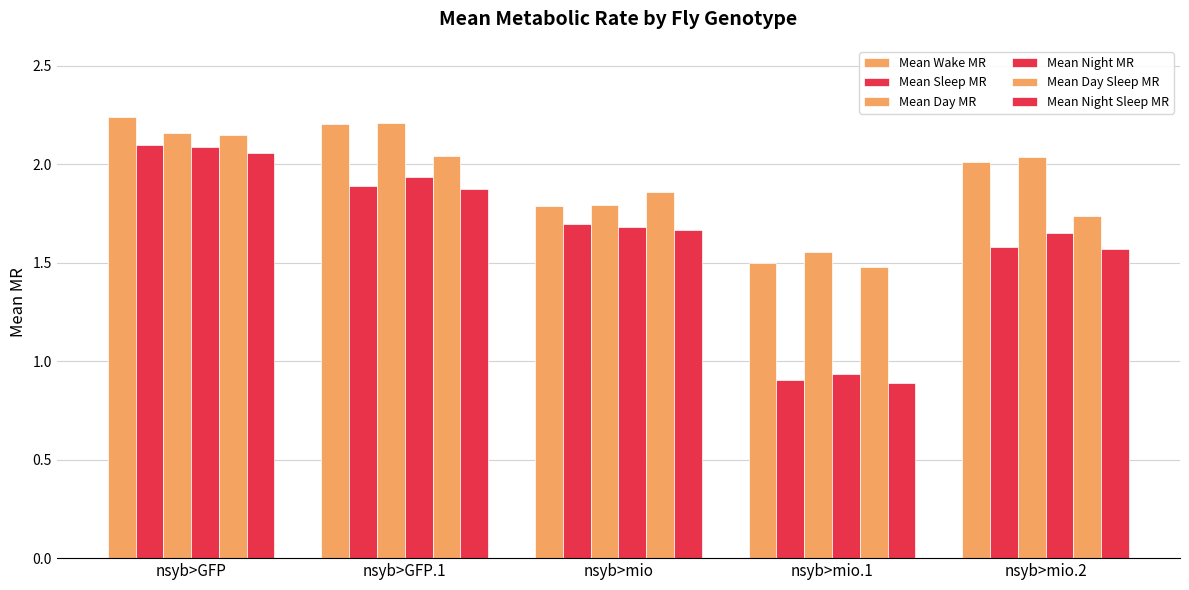

Which category has the highest value across all series?

nsyb>GFP